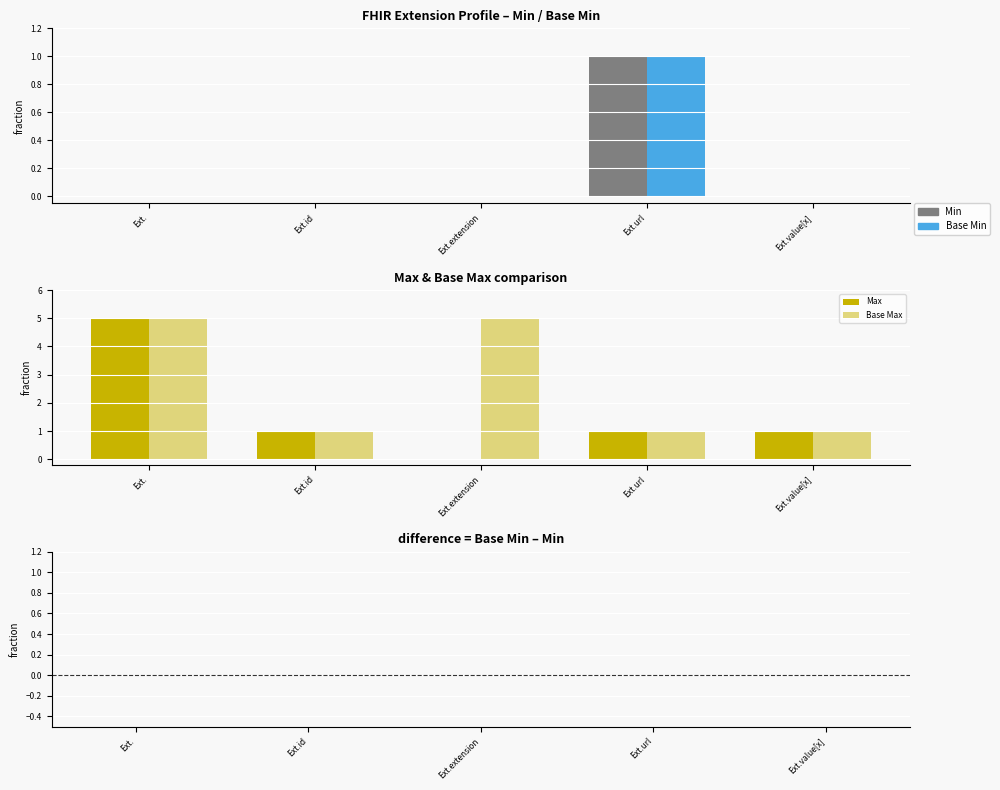

Where is Base Min – Min nearest to the value 0?

Ext.